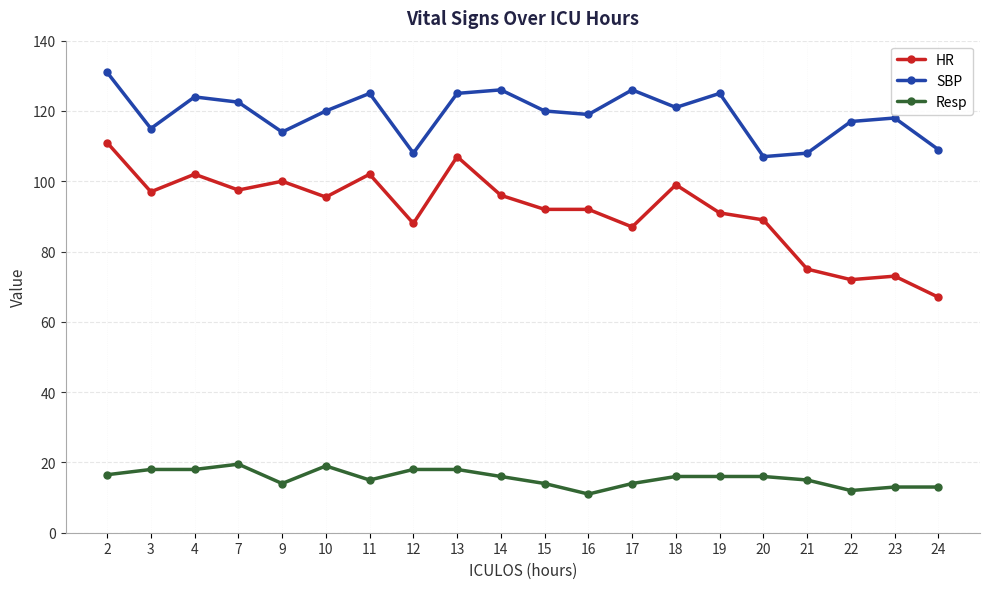

Read the SBP value at 4.

124.0